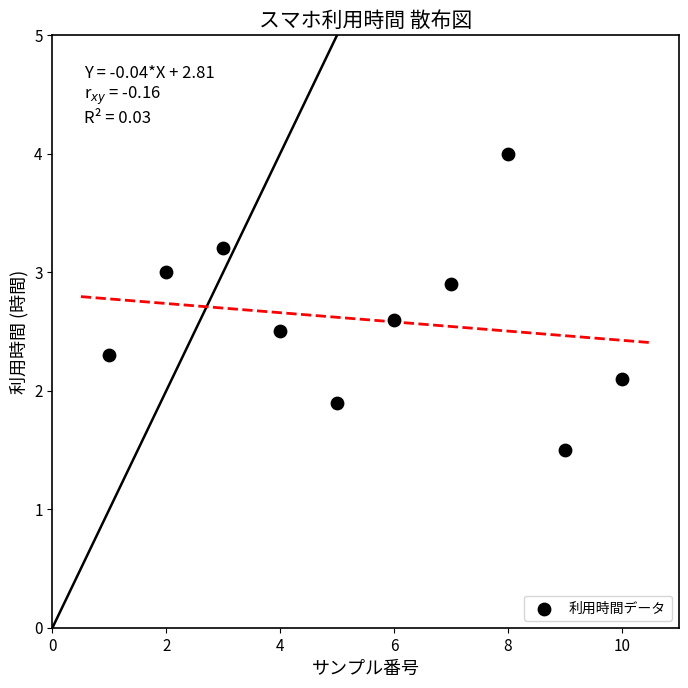

What is the average Y value?

2.6